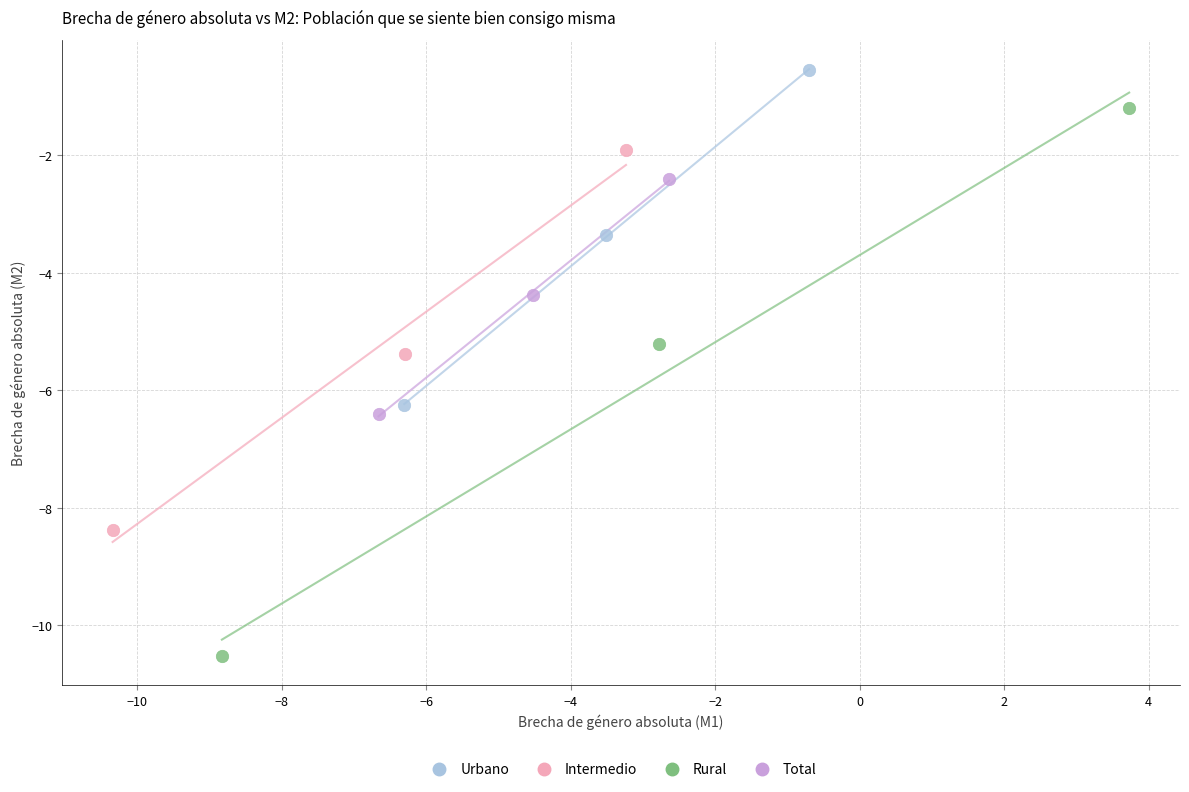

What are all the series names shown in the legend?

Urbano, Intermedio, Rural, Total